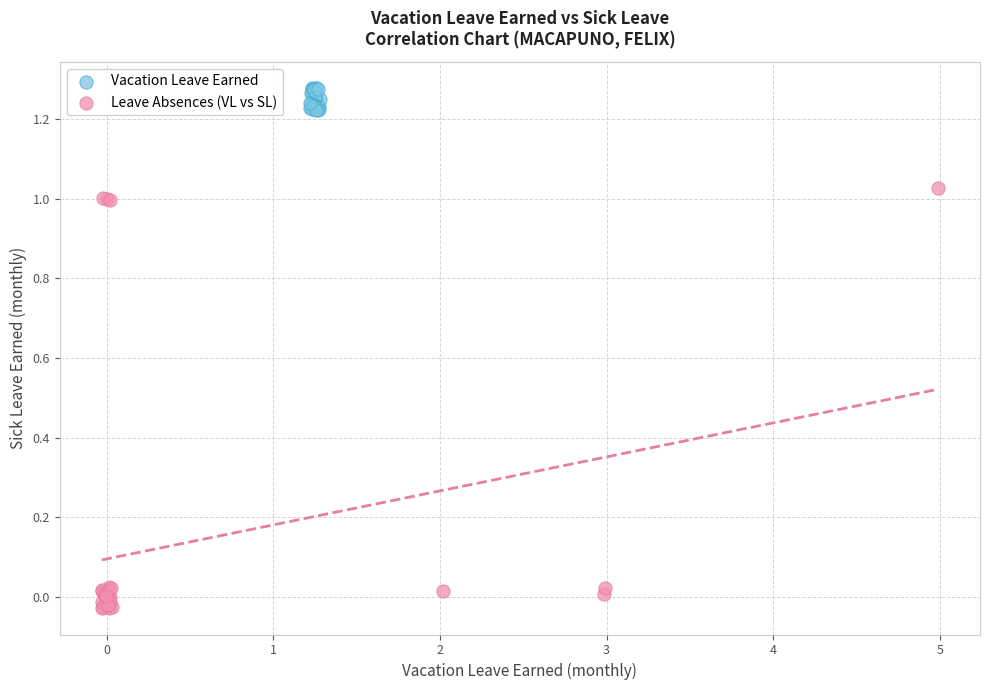

Which series has the largest Y range (max minus min)?

Leave Absences (VL vs SL)